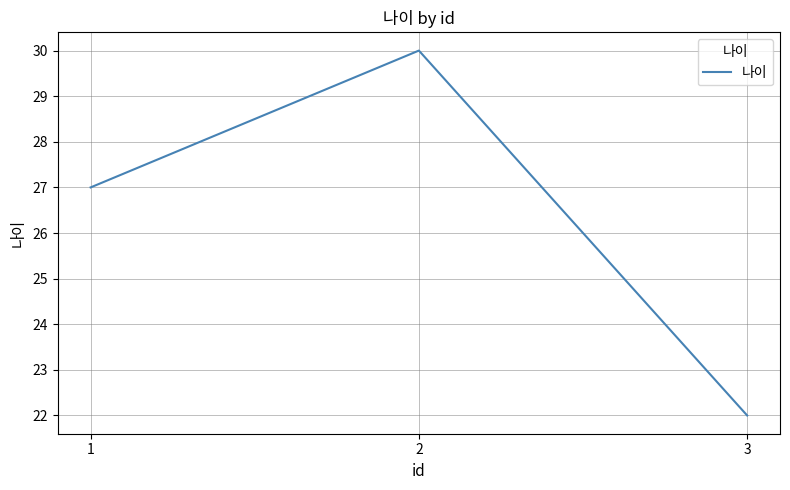

What is the maximum value shown in the chart?

30